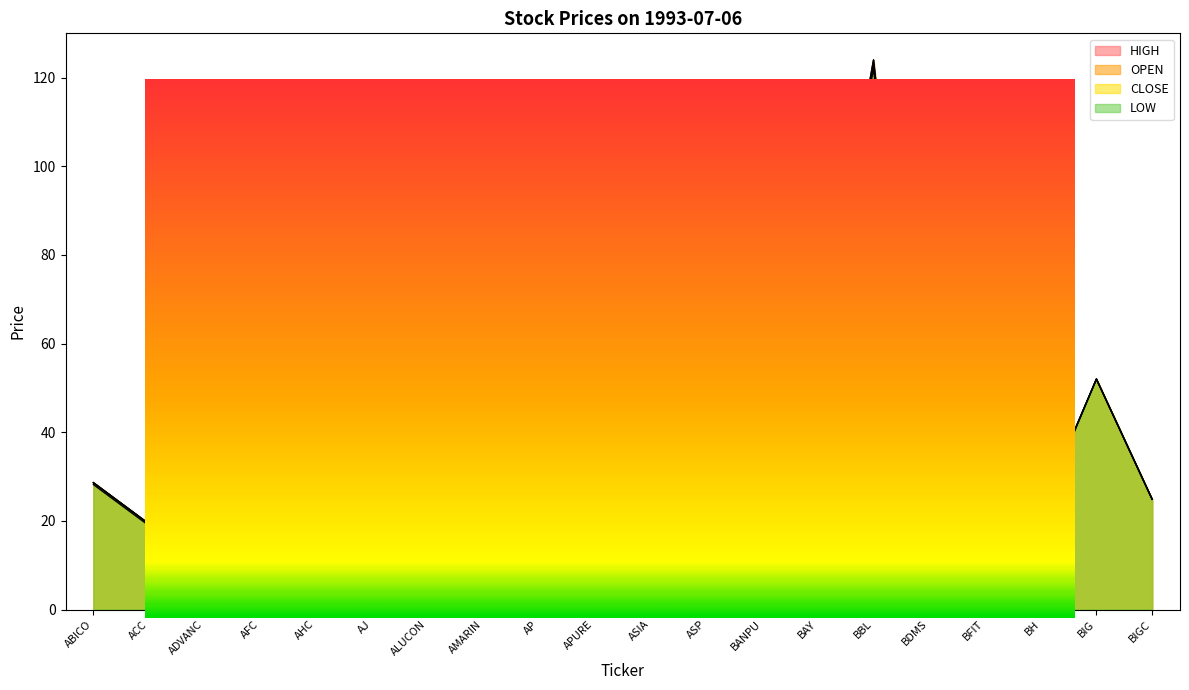

What is the average value of the LOW series?

39.4